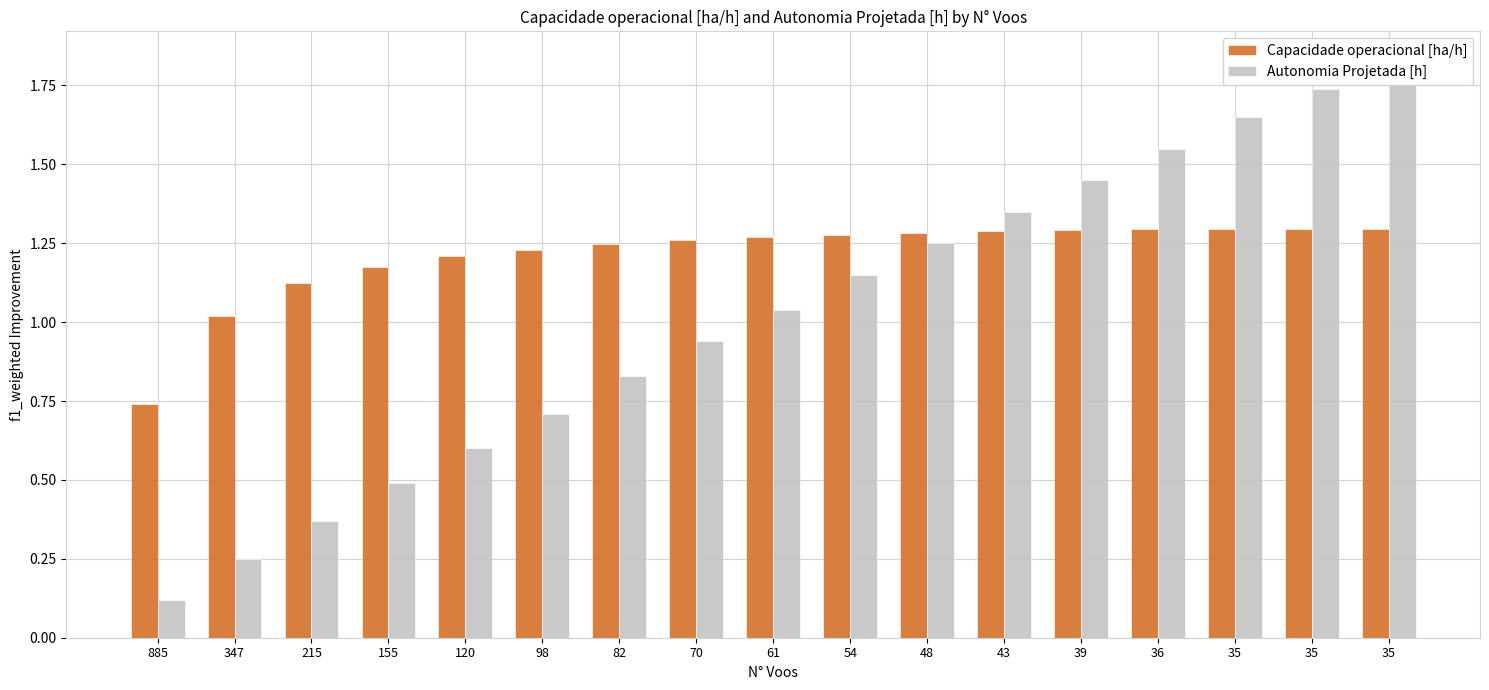

At which category does the chart reach its peak across all series?

35